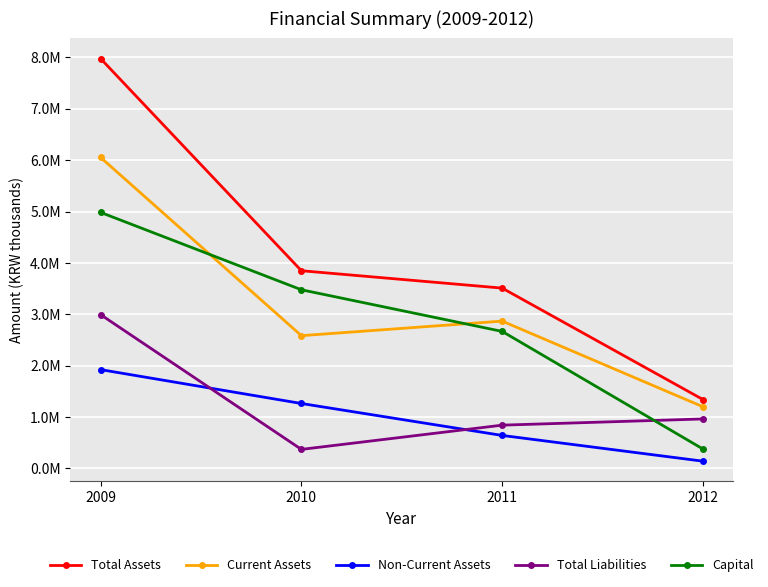

At which label does Non-Current Assets reach its peak?

2009